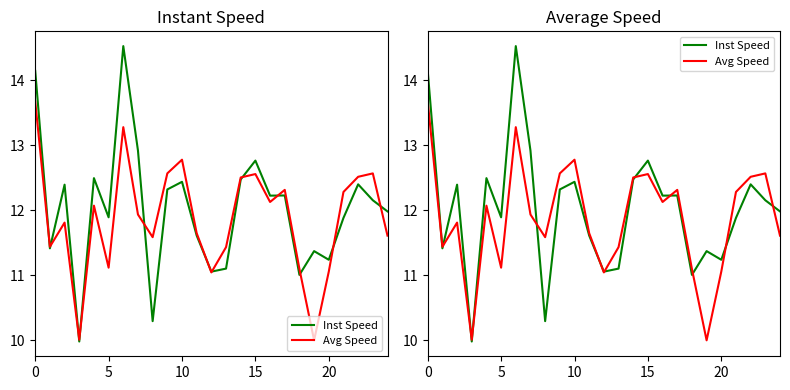

Does the chart have visible grid lines?

No